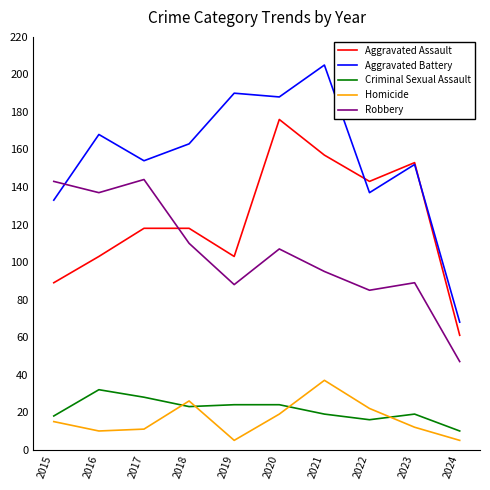

What is the maximum value shown in the chart?

205